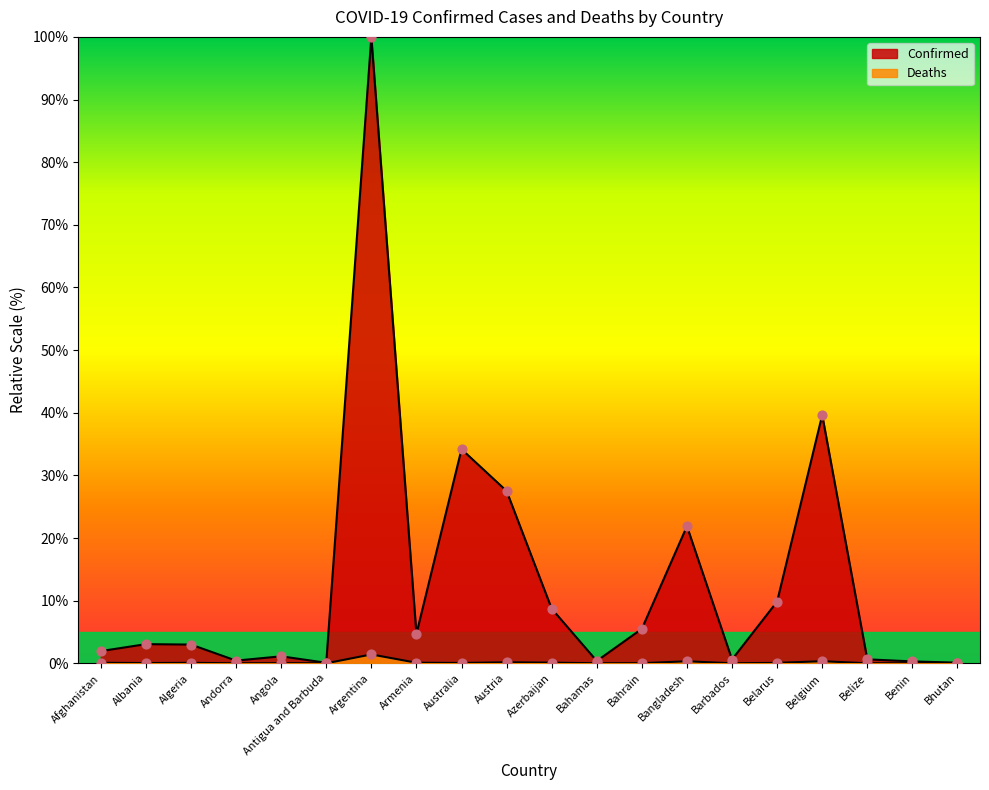

Which series has the largest total across all categories?

Confirmed